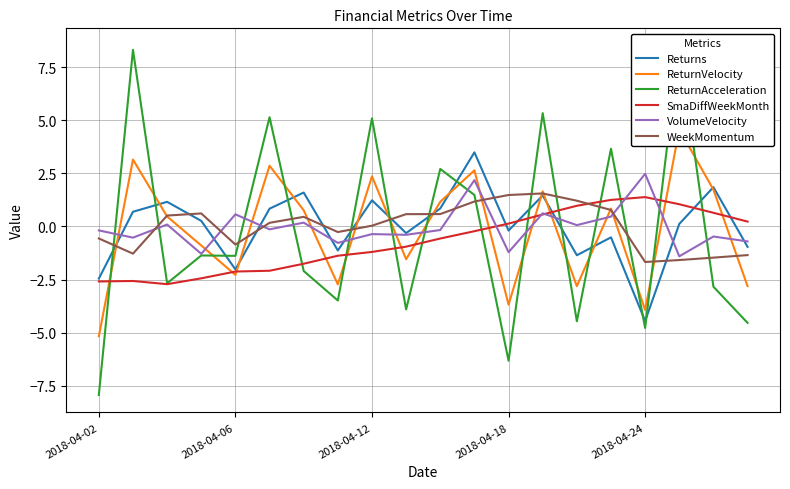

The value of SmaDiffWeekMonth at 2018-04-12 is -1.2. True or false?

True